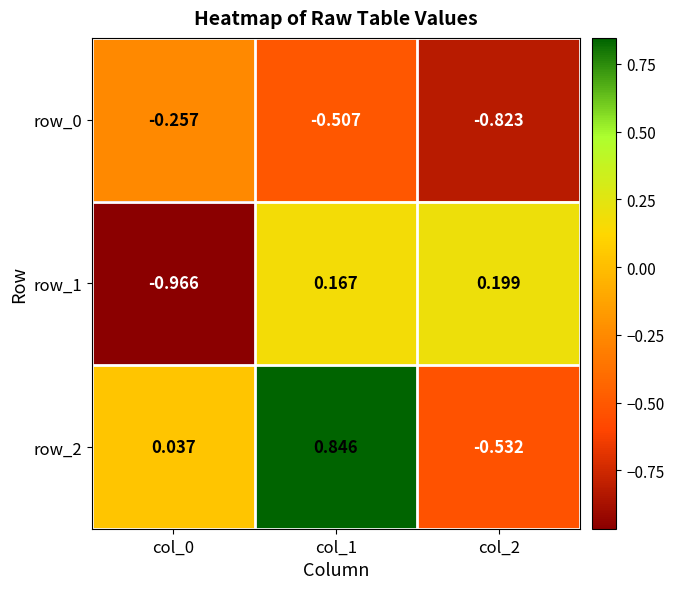

Is the value of row_1 at col_0 greater than the value of row_2 at col_1?

No